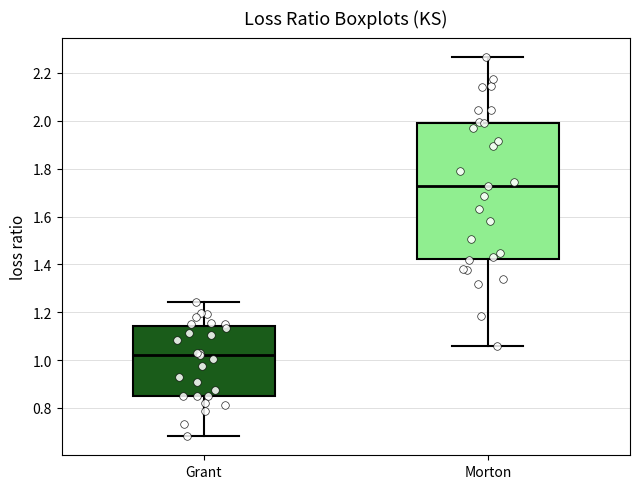

Where does the median line of the box for Grant sit on the y-axis? The values are not printed on the chart, so give them approximately, as read against the axis.

1.02